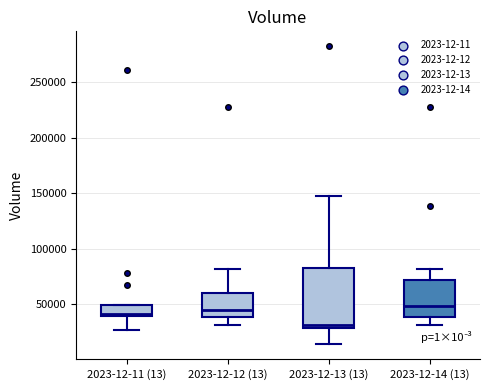

Reading left to right, transcribe this box plot: for each box, give where its median line is, the range the box spans, and where its two whiskers end, as read against the y-axis. The values are not printed on the chart, so give them approximately, as read against the axis.

2023-12-11 (13): median 40000 (just above the box's lower edge), box 40000 to 50000, whiskers 25000 to 50000
2023-12-12 (13): median 45000, box 40000 to 60000, whiskers 30000 to 80000
2023-12-13 (13): median 30000 (just above the box's lower edge), box 30000 to 85000, whiskers 15000 to 150000
2023-12-14 (13): median 50000, box 40000 to 70000, whiskers 30000 to 80000